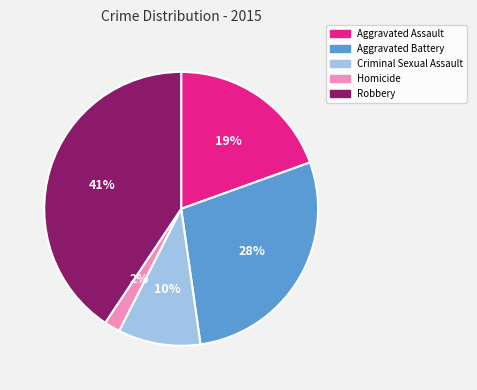

Rank the categories by value from lowest to highest.

Homicide, Criminal Sexual Assault, Aggravated Assault, Aggravated Battery, Robbery